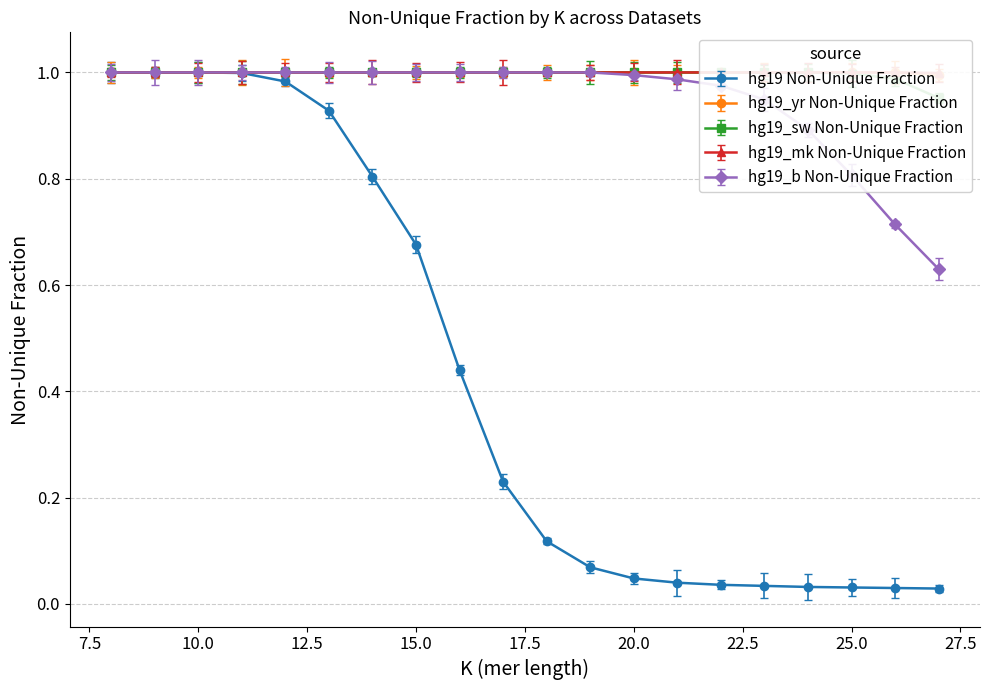

The hg19 Non-Unique Fraction series shows 1.4 at 10. True or false?

False